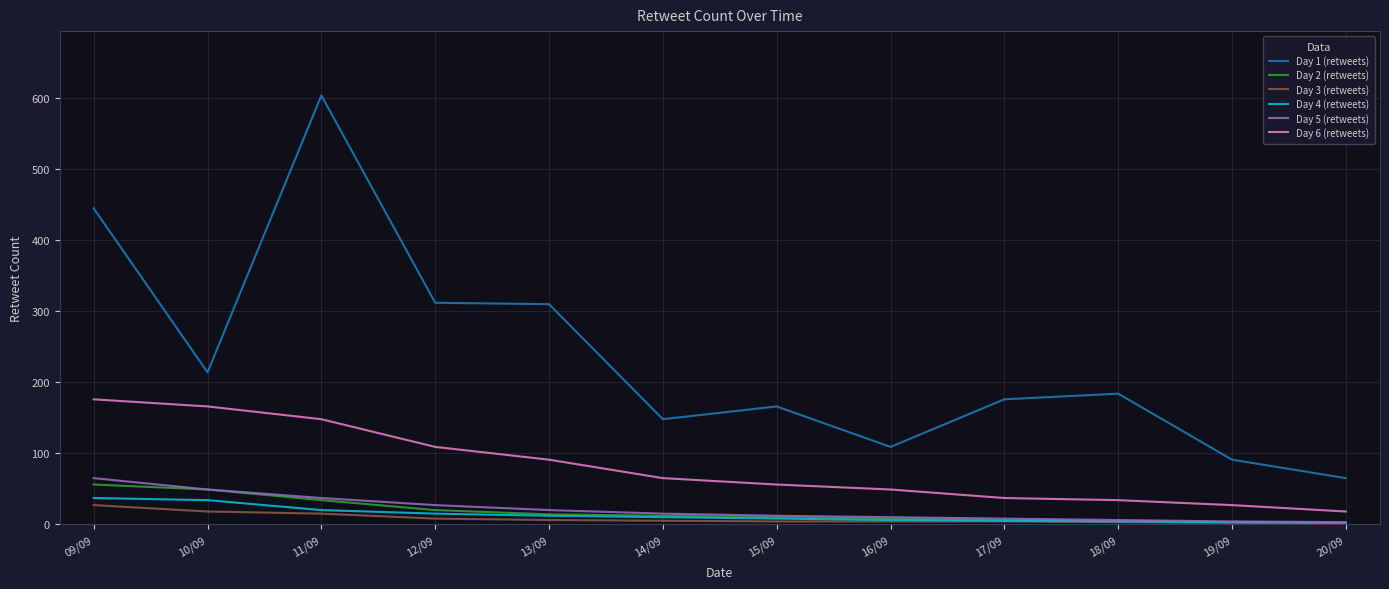

At which label does Day 3 (retweets) reach its peak?

09/09